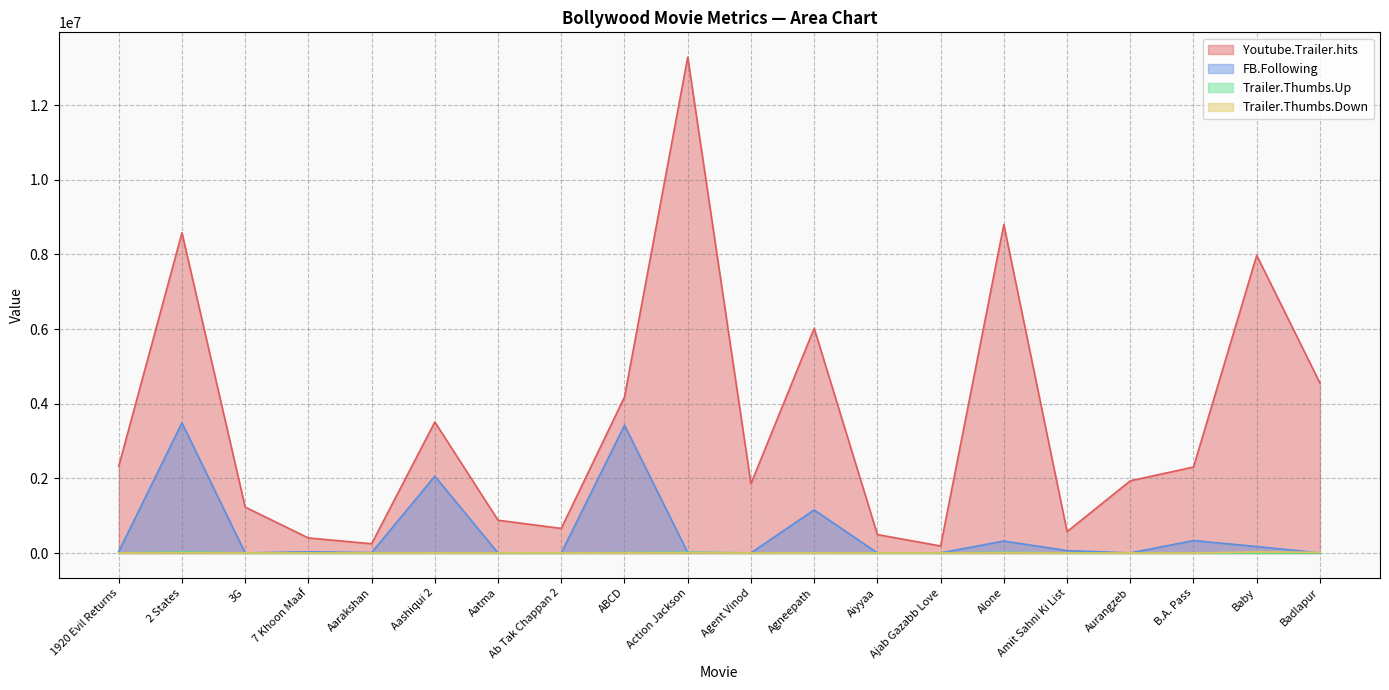

Count the number of categories in the chart.

20